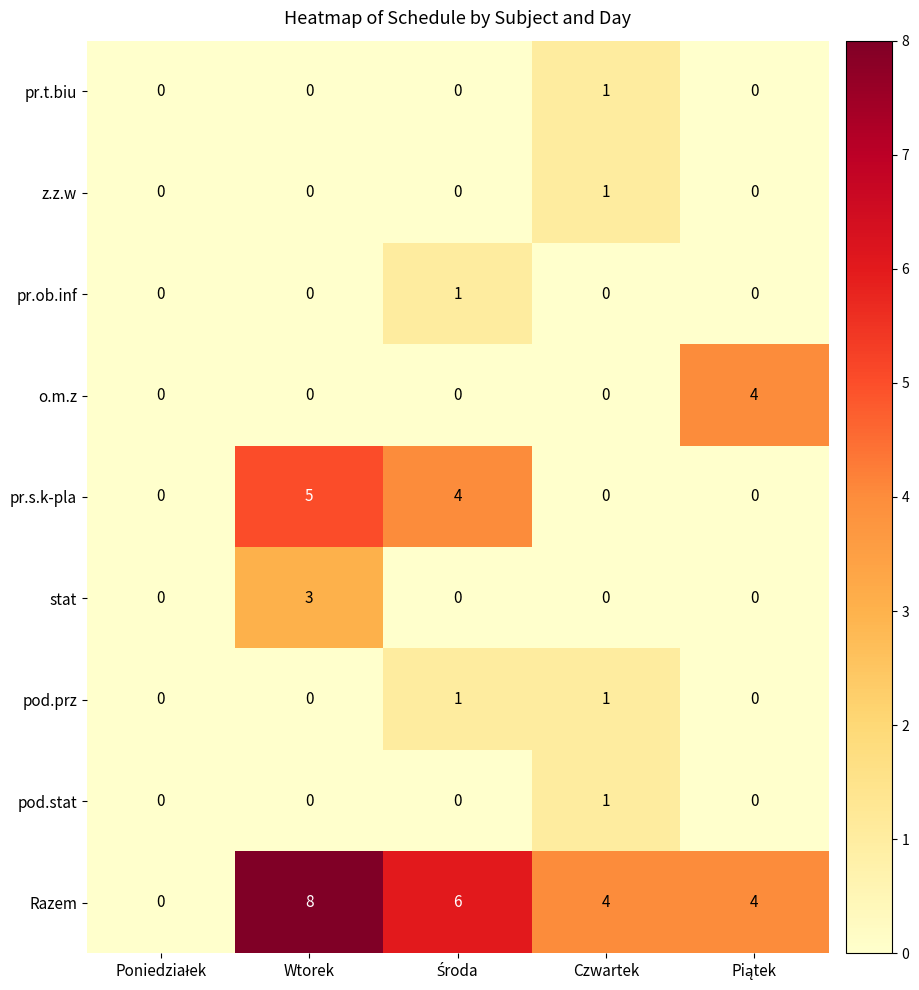

True or false: Razem has a value of 5 at Wtorek.

False